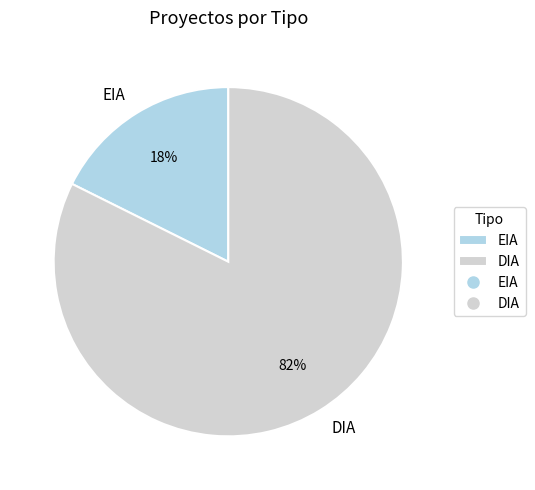

Which has a higher value, DIA or EIA?

DIA